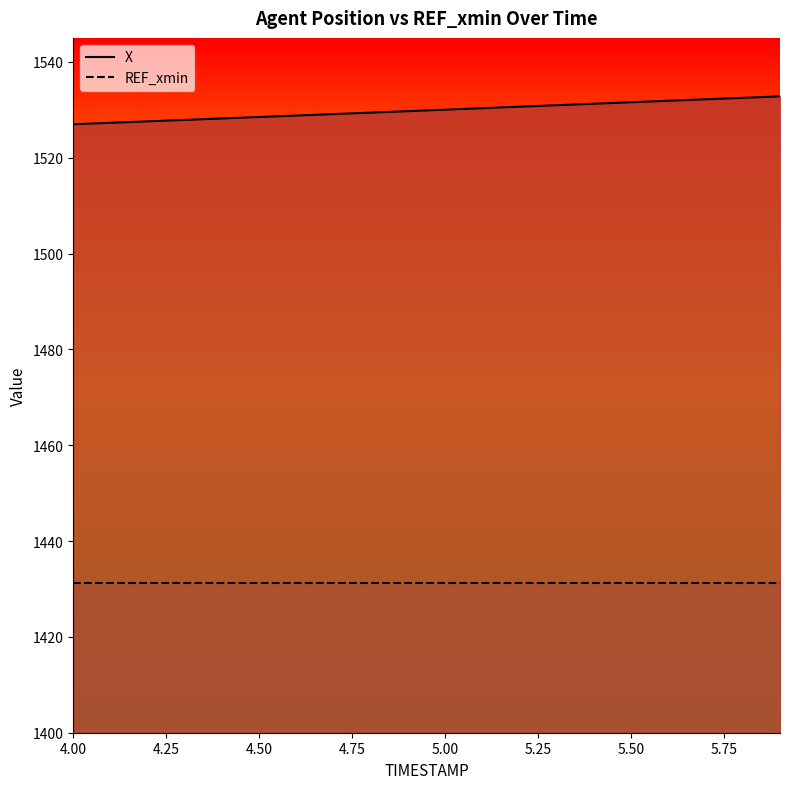

True or false: REF_xmin has more than 1 points higher than both neighbors.

False